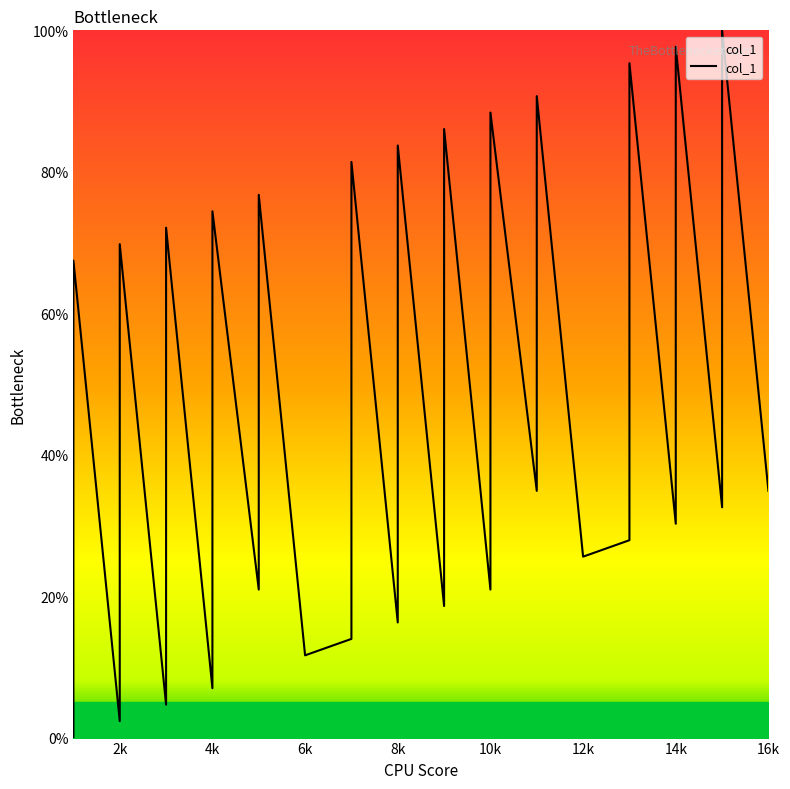

At which category does the chart reach its minimum across all series?

1